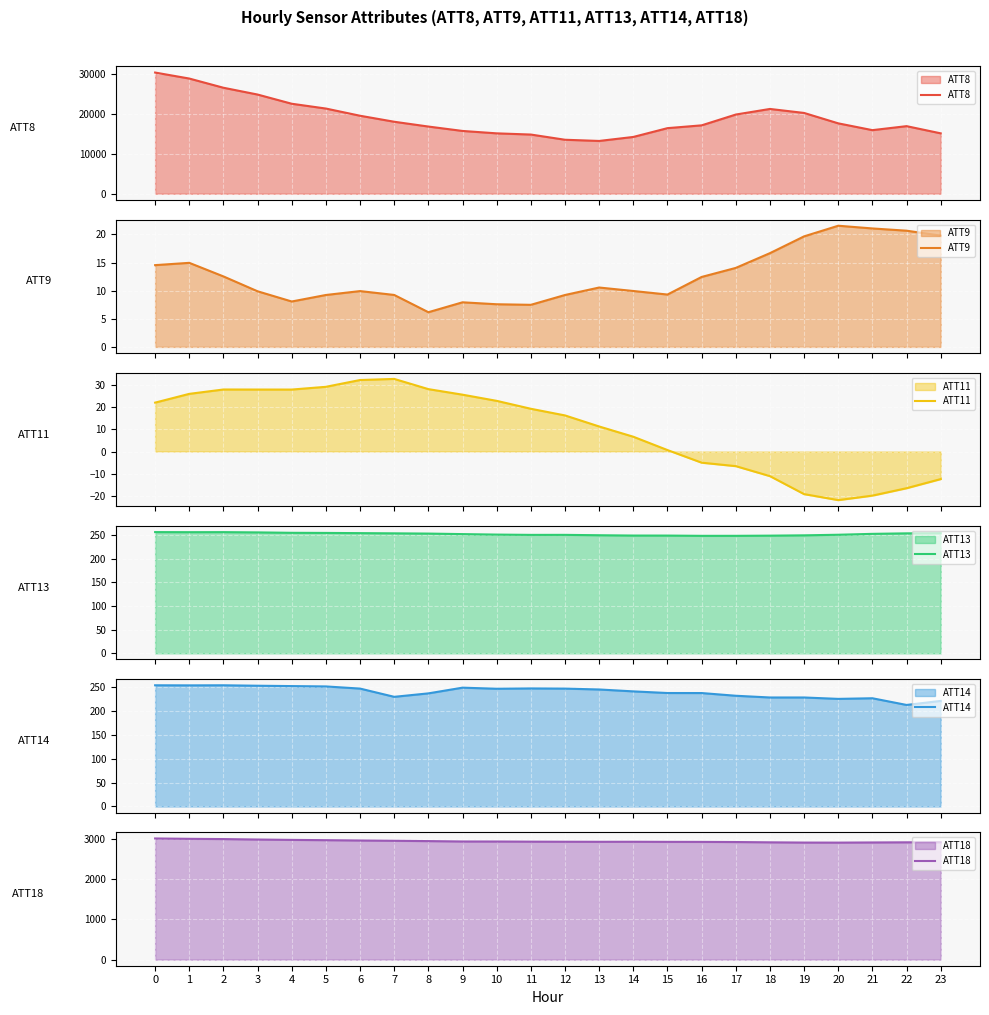

Which series has the largest total across all categories?

ATT8